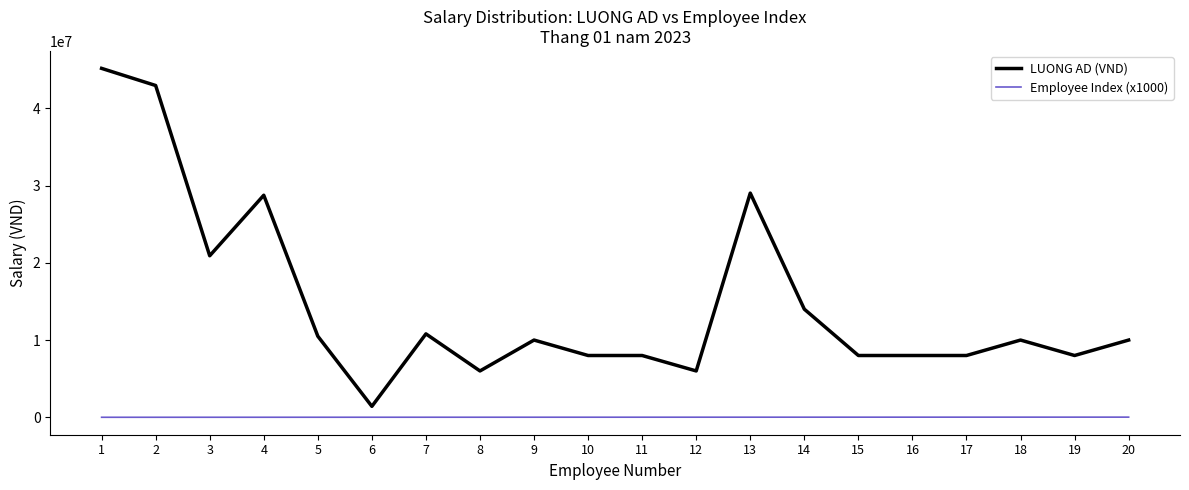

What is the greatest value displayed?

45178000